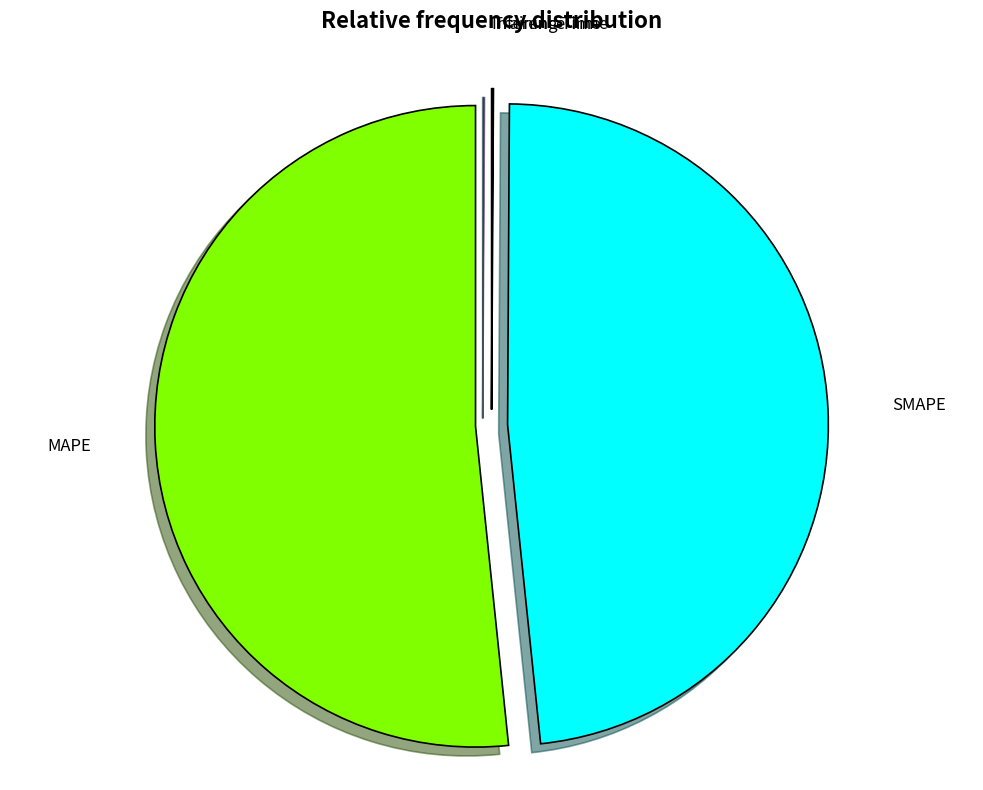

What is the ratio of the value at SMAPE to the value at MAPE?

0.9